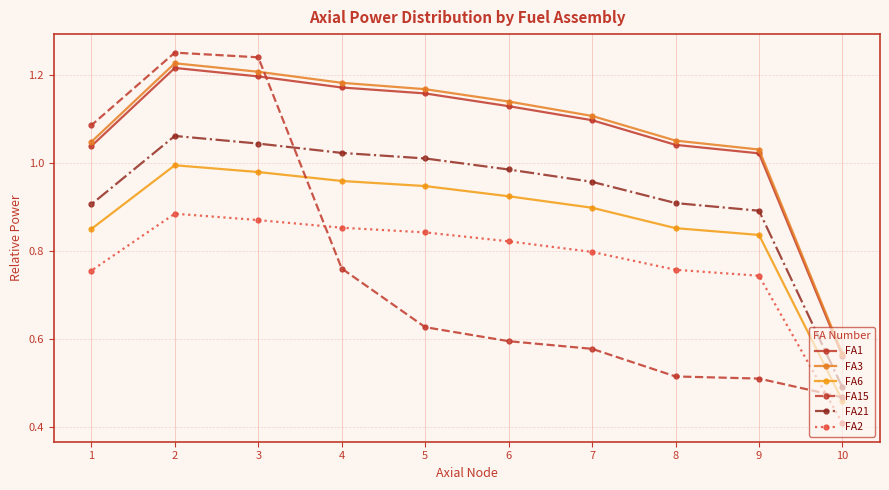

How many lines are shown in the chart?

6